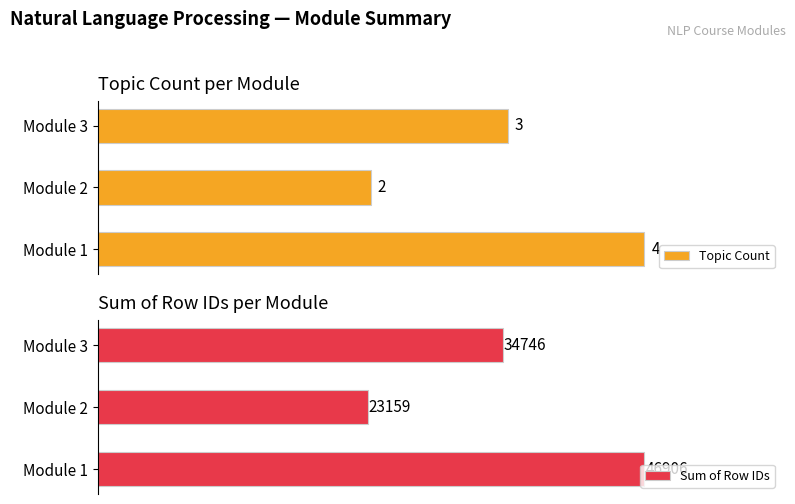

What is the difference between the maximum and second lowest values in the Sum of Row IDs series?

12160